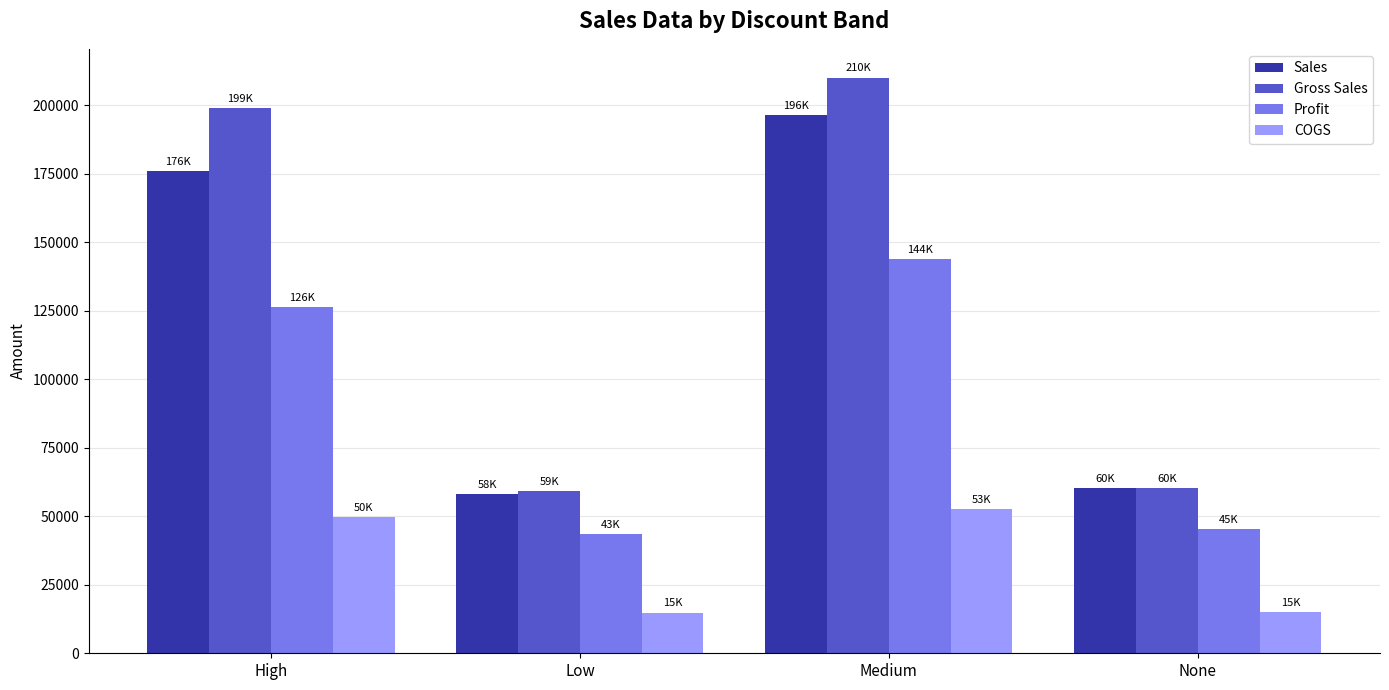

What is the average value of the COGS series?

33046.5